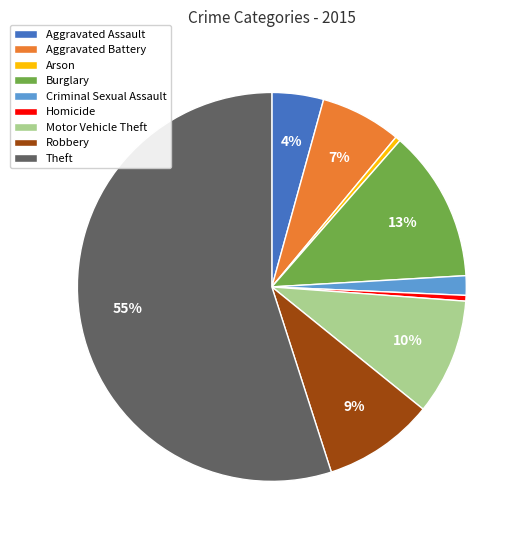

To the nearest percent, what is the difference between the largest and smallest slice percentages?

55%